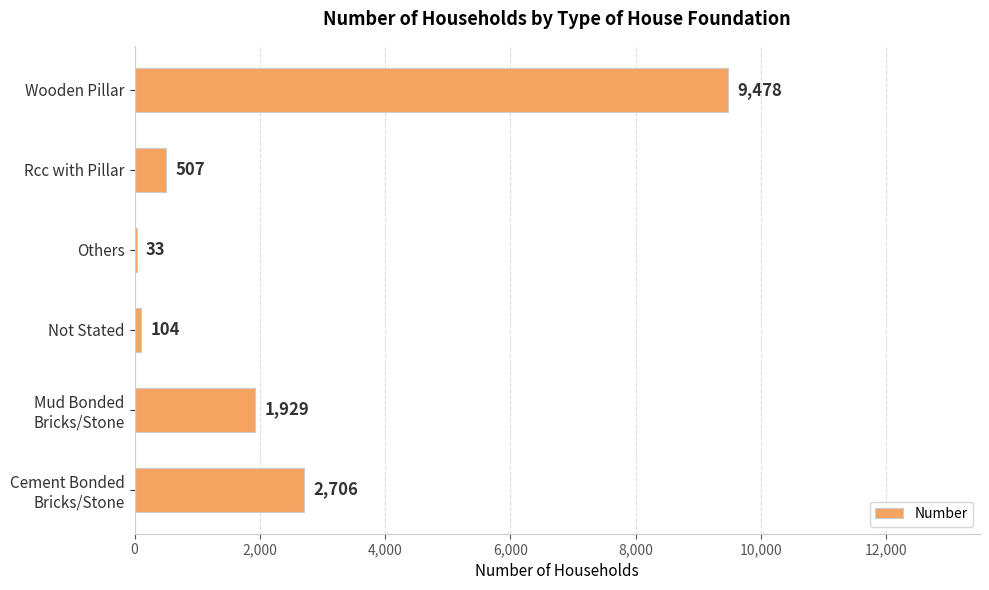

The chart shows a value of 4511 at Wooden Pillar. True or false?

False